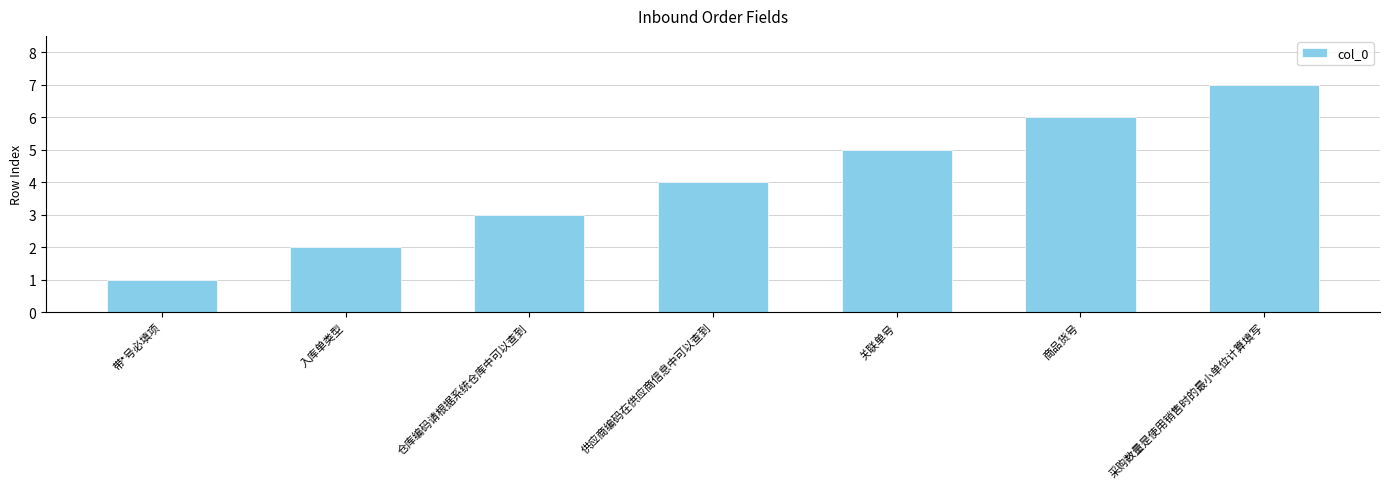

How many values are between 2 and 6?

5